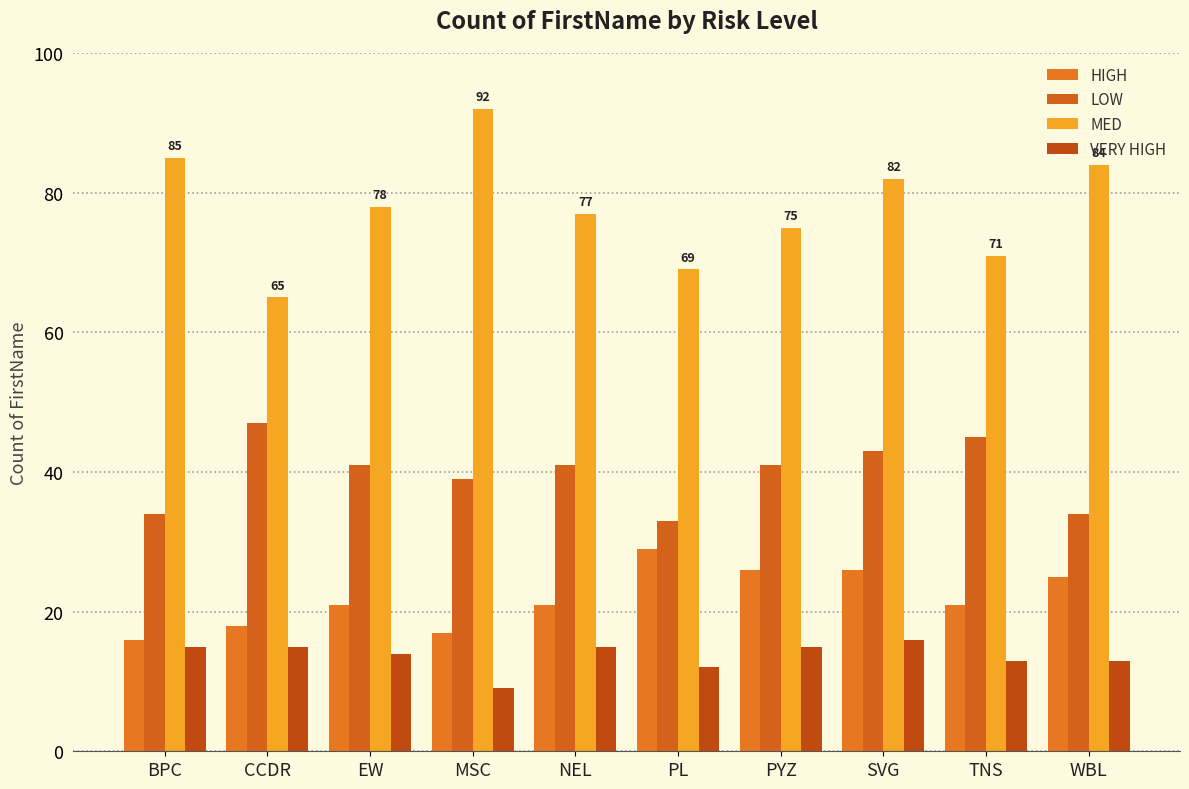

What is the value of the MED bar at the 3rd from the left?

78